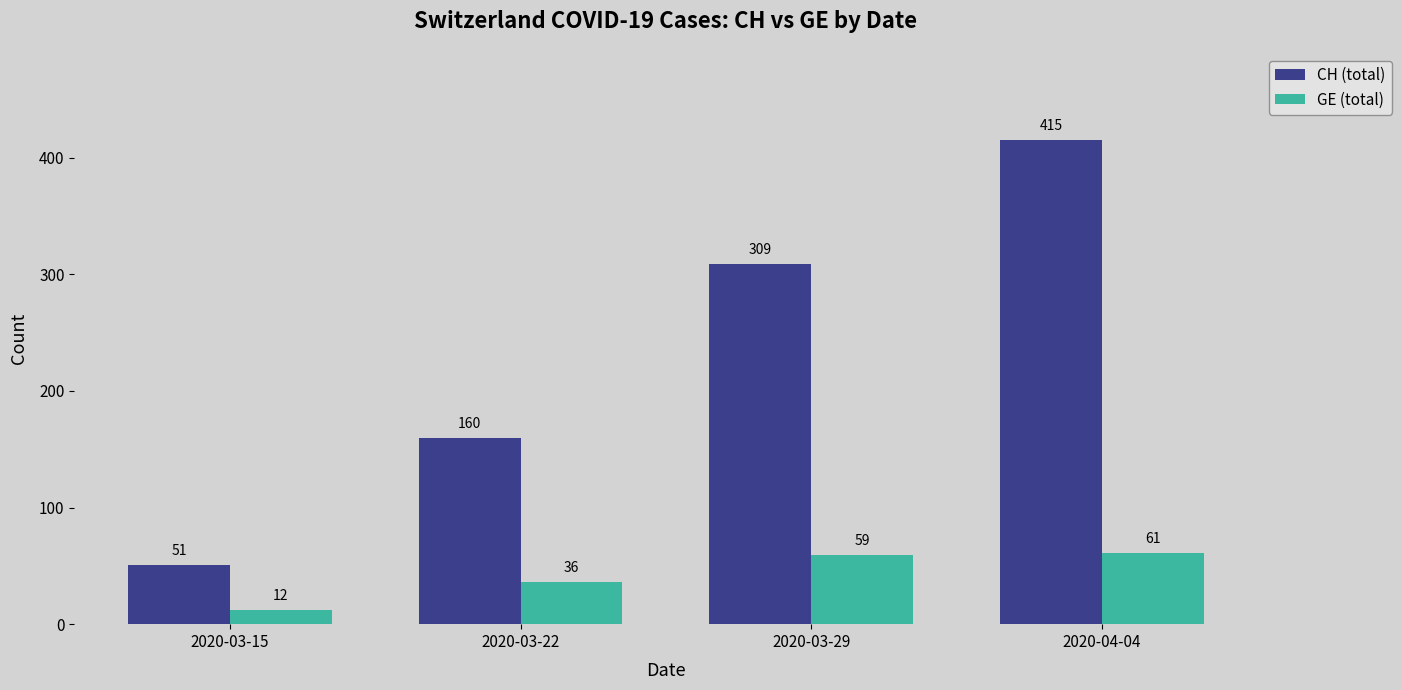

List the series in order of their peak value, lowest first.

GE (total), CH (total)